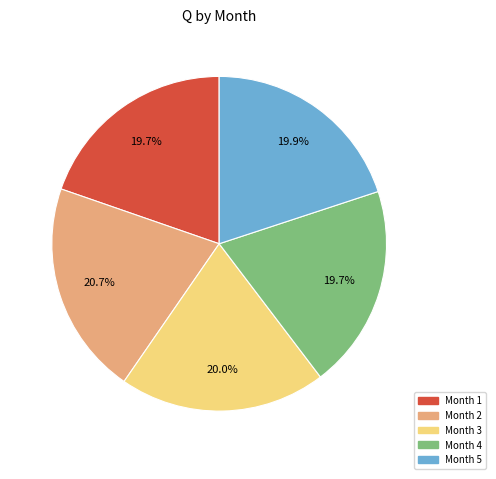

Is there any slice that represents more than half of the pie?

No